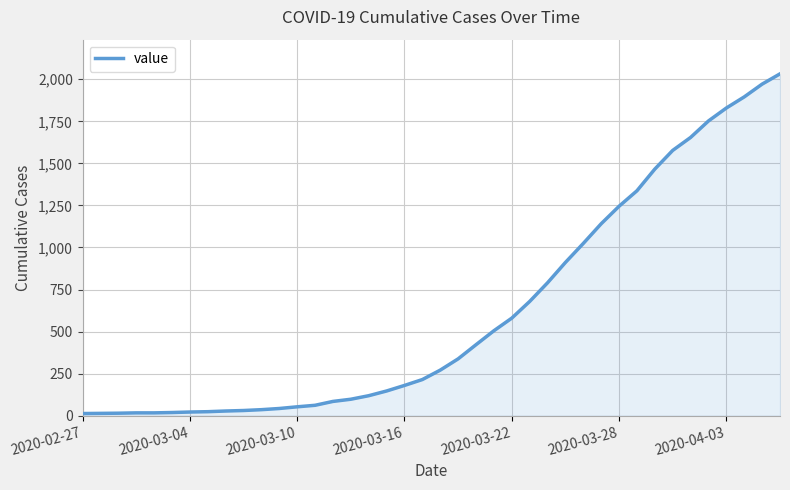

What is the difference between the maximum and minimum values?

2019